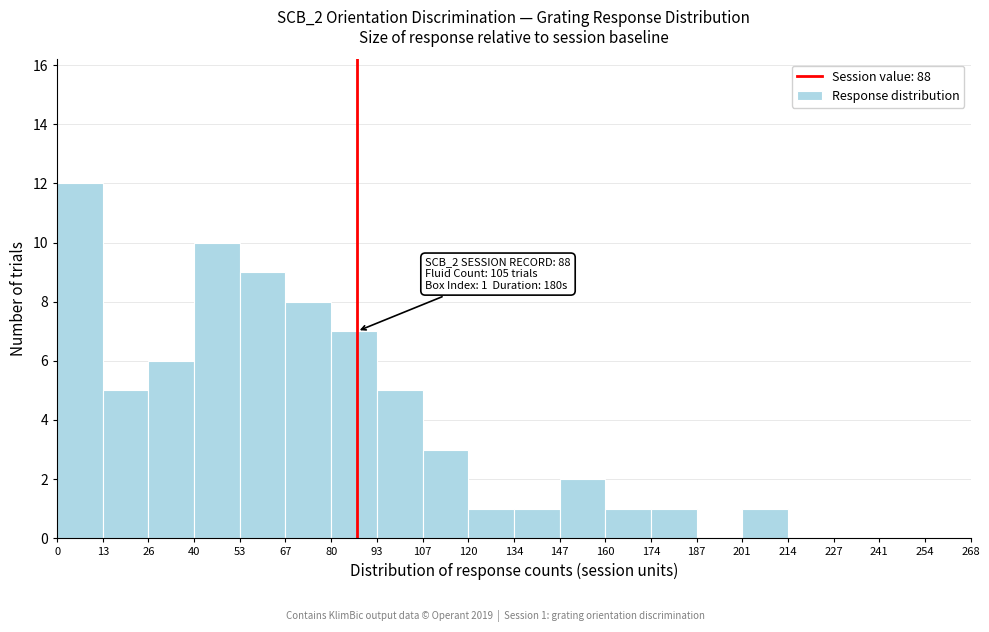

Which range on the x-axis has the tallest bar?

0 to 13